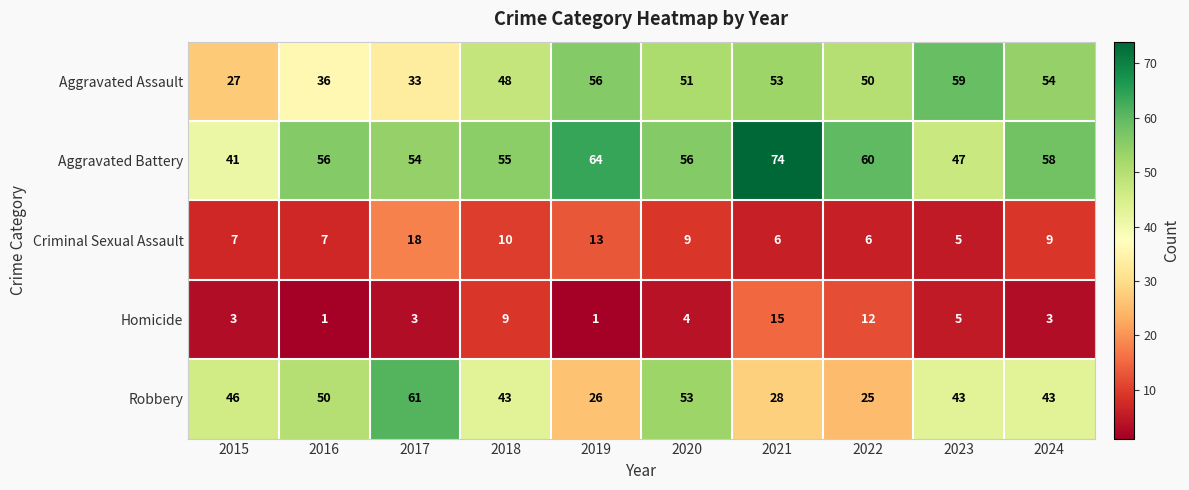

List the series in order of their peak value, lowest first.

Homicide, Criminal Sexual Assault, Aggravated Assault, Robbery, Aggravated Battery